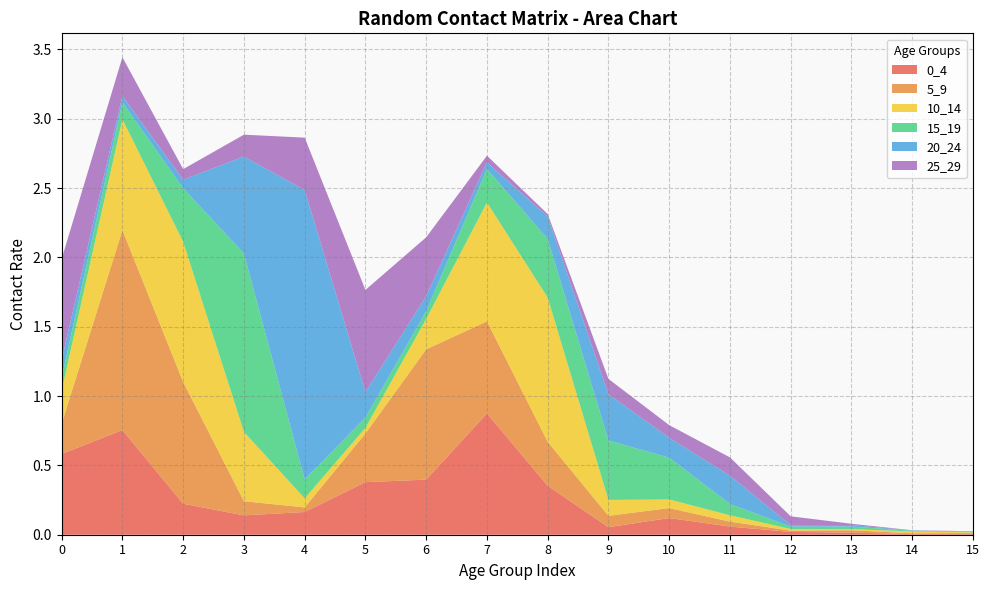

Reading right to left, transcribe all the data shown in this chart.

0_4: 15=0.0	14=0.0	13=0.0	12=0.0	11=0.1	10=0.1	9=0.1	8=0.4	7=0.9	6=0.4	5=0.4	4=0.2	3=0.1	2=0.2	1=0.8	0=0.6
5_9: 15=0.0	14=0.0	13=0.0	12=0.0	11=0.0	10=0.1	9=0.1	8=0.3	7=0.7	6=0.9	5=0.4	4=0.0	3=0.1	2=0.9	1=1.4	0=0.2
10_14: 15=0.0	14=0.0	13=0.0	12=0.0	11=0.0	10=0.1	9=0.1	8=1.0	7=0.9	6=0.2	5=0.0	4=0.1	3=0.5	2=1.0	1=0.8	0=0.2
15_19: 15=0.0	14=0.0	13=0.0	12=0.0	11=0.1	10=0.3	9=0.4	8=0.4	7=0.2	6=0.1	5=0.1	4=0.1	3=1.3	2=0.4	1=0.1	0=0.1
20_24: 15=0.0	14=0.0	13=0.0	12=0.0	11=0.2	10=0.1	9=0.3	8=0.2	7=0.0	6=0.1	5=0.2	4=2.1	3=0.7	2=0.1	1=0.0	0=0.1
25_29: 15=0.0	14=0.0	13=0.0	12=0.1	11=0.1	10=0.1	9=0.1	8=0.0	7=0.0	6=0.4	5=0.7	4=0.4	3=0.2	2=0.1	1=0.3	0=0.7